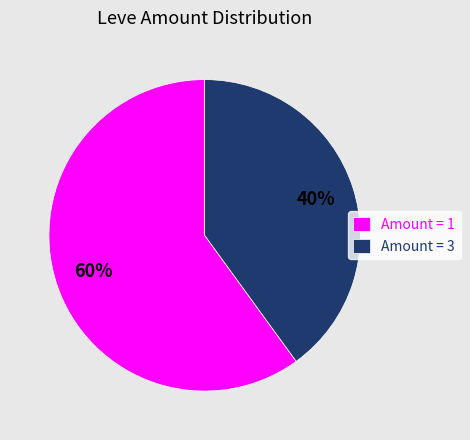

What percentage is the Amount = 1 slice, to the nearest percent?

60%